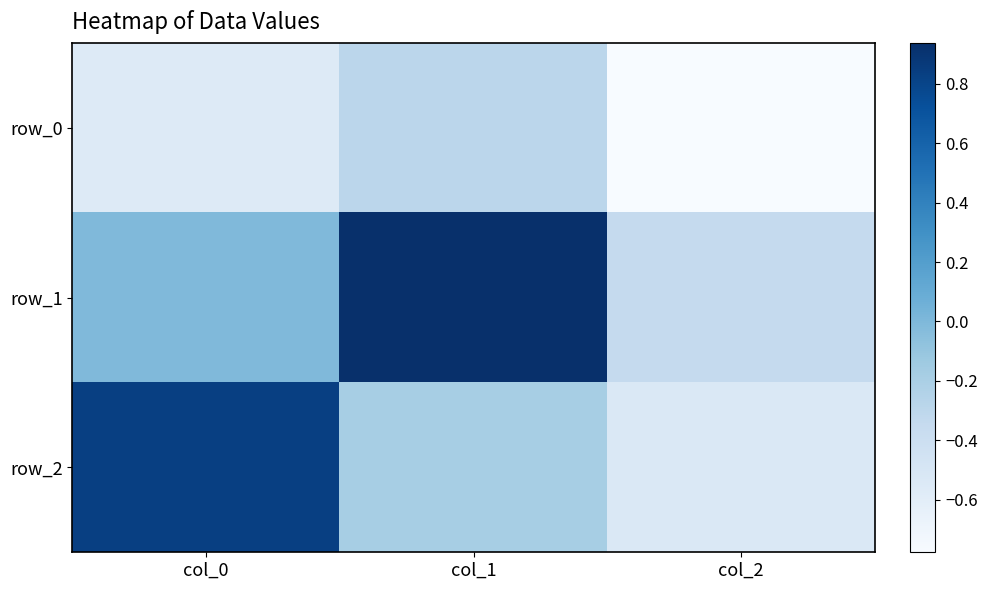

Reading left to right, extract all data points from this chart.

row_0: -0.6	-0.3	-0.8
row_1: -0.0	0.9	-0.3
row_2: 0.8	-0.2	-0.5